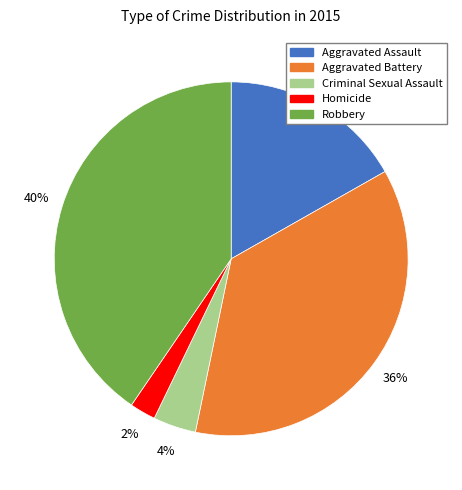

What is the smallest slice in the pie chart?

Homicide